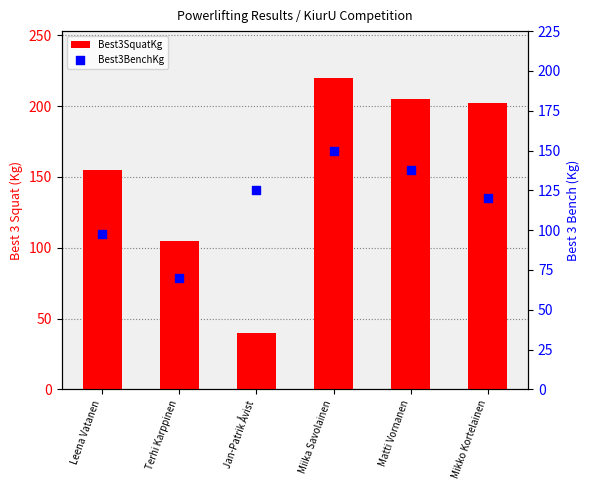

Is the value of Best3SquatKg at Matti Vornanen greater than the value of Best3BenchKg at Matti Vornanen?

Yes